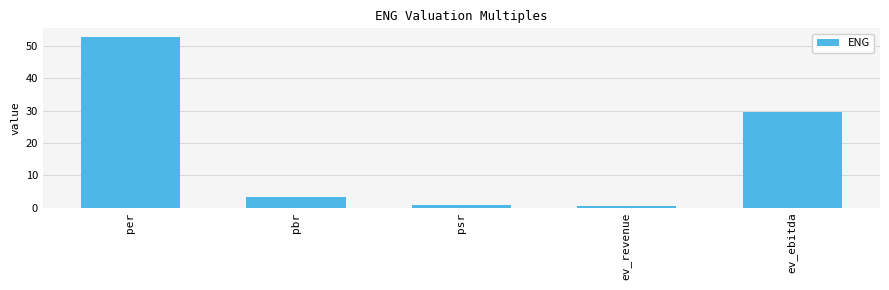

What is the sum of all values?

87.1